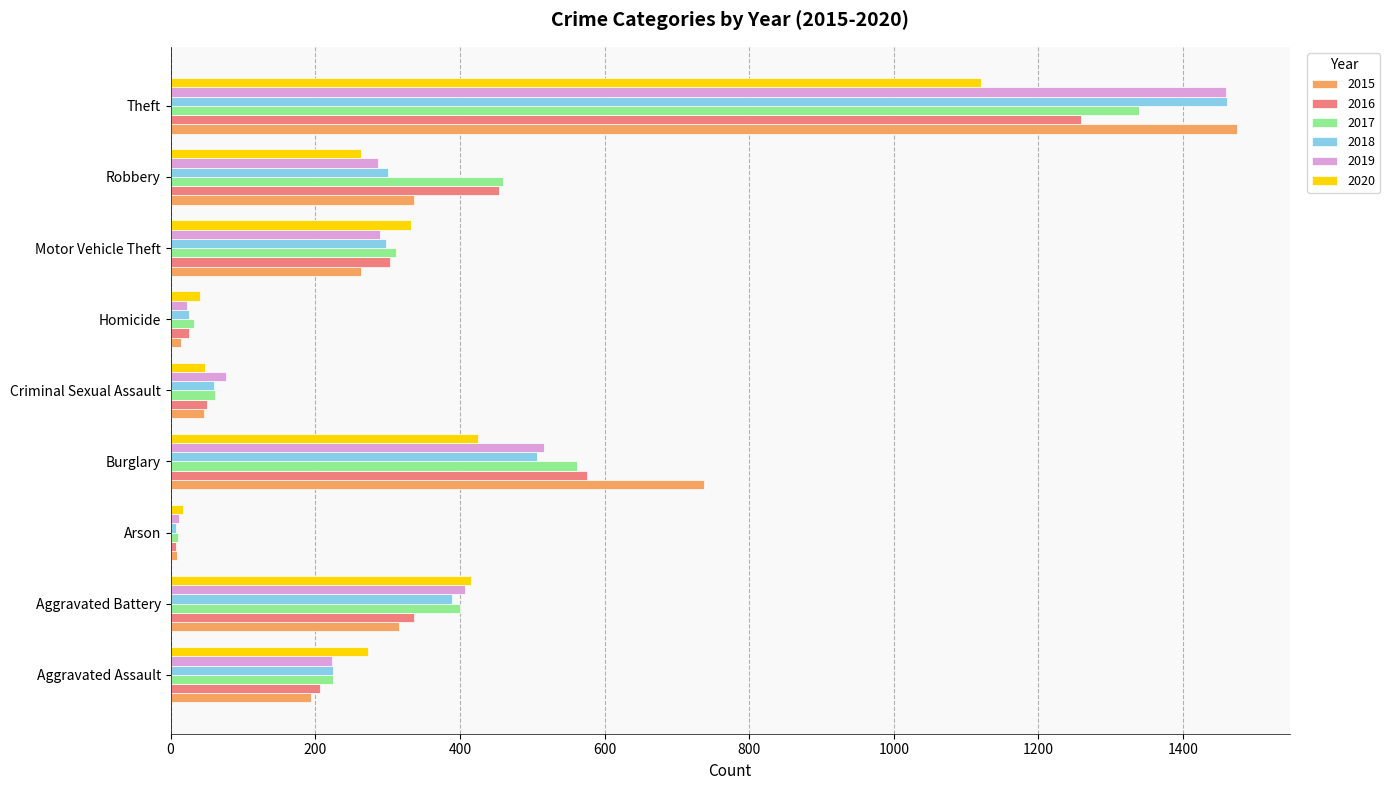

True or false: 2016 has a value of 454 at Robbery.

True